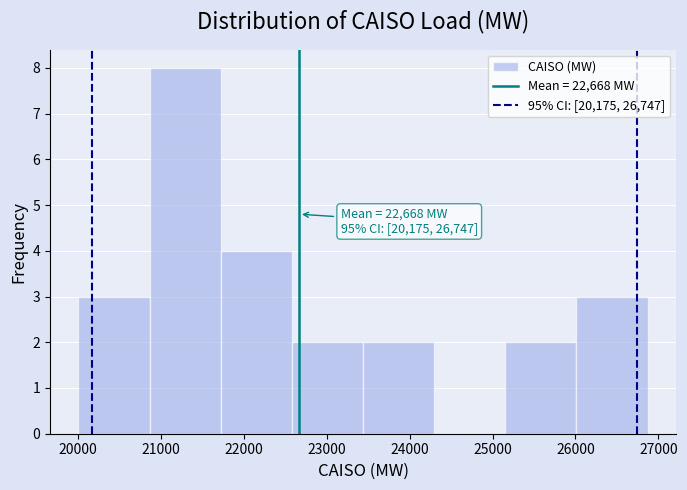

Over which range of the x-axis is the bar tallest?

20900 to 21700